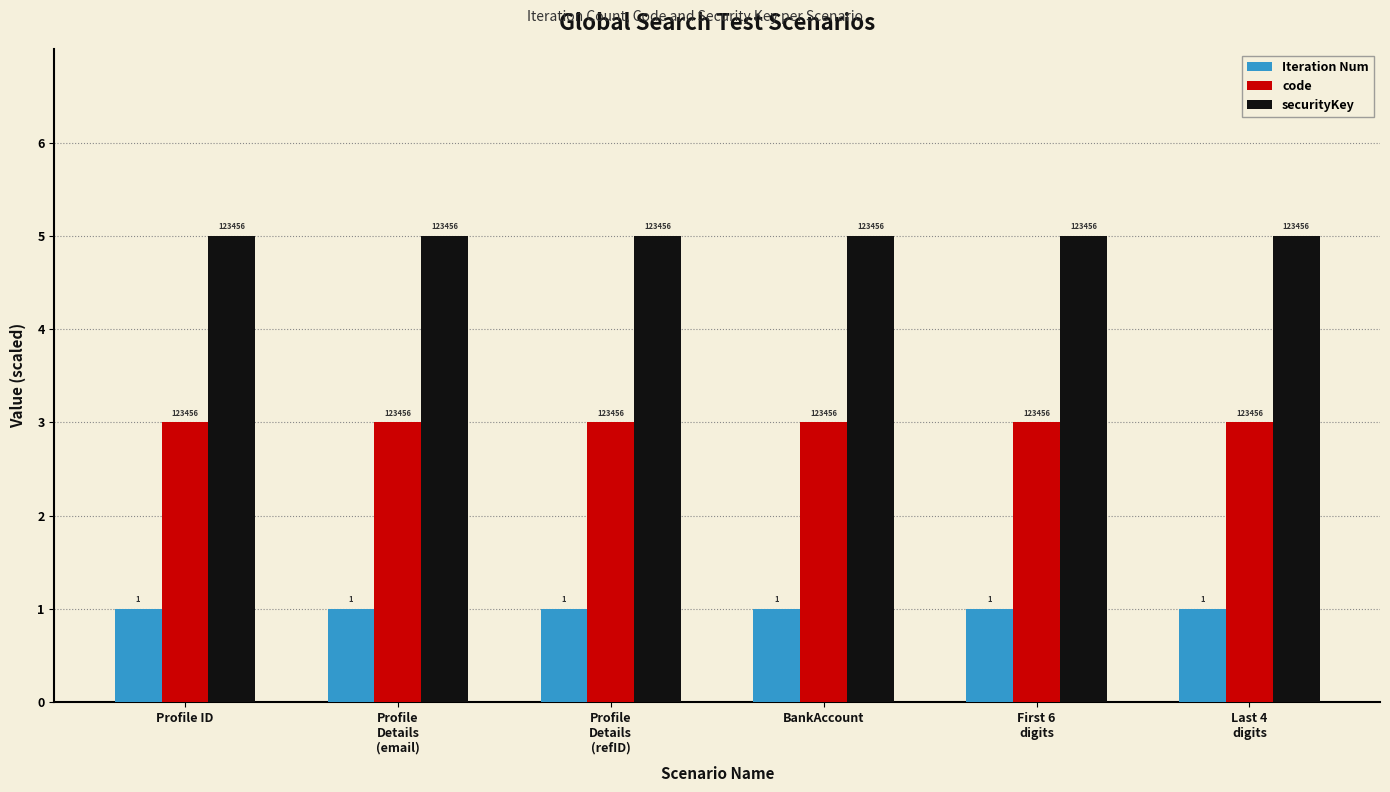

Reading right to left, list all the values displayed in this chart.

Iteration Num: 1	1	1	1	1	1
code: 3	3	3	3	3	3
securityKey: 5	5	5	5	5	5